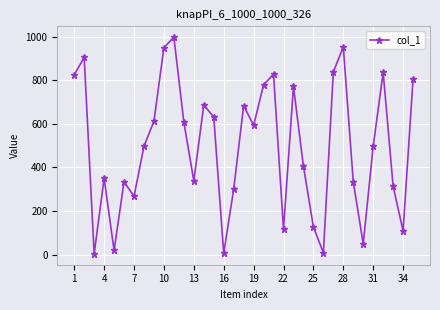

How many points are higher than both their immediate neighbors (excluding endpoints)?

10